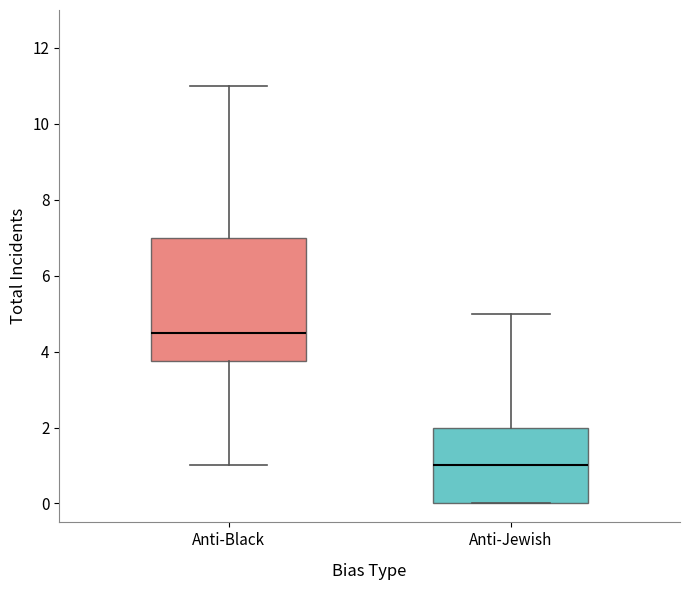

Reading left to right, transcribe this box plot: for each box, give where its median line is, the range the box spans, and where its two whiskers end, as read against the y-axis. The values are not printed on the chart, so give them approximately, as read against the axis.

Anti-Black: median 4.6, box 3.8 to 7.0, whiskers 1.0 to 11.0
Anti-Jewish: median 1.0, box 0.0 to 2.0, whiskers 0.0 to 5.0